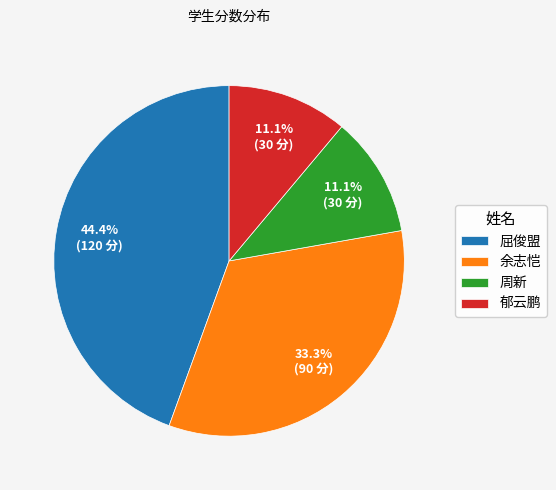

What portion of the pie excludes 余志恺?

66.7%